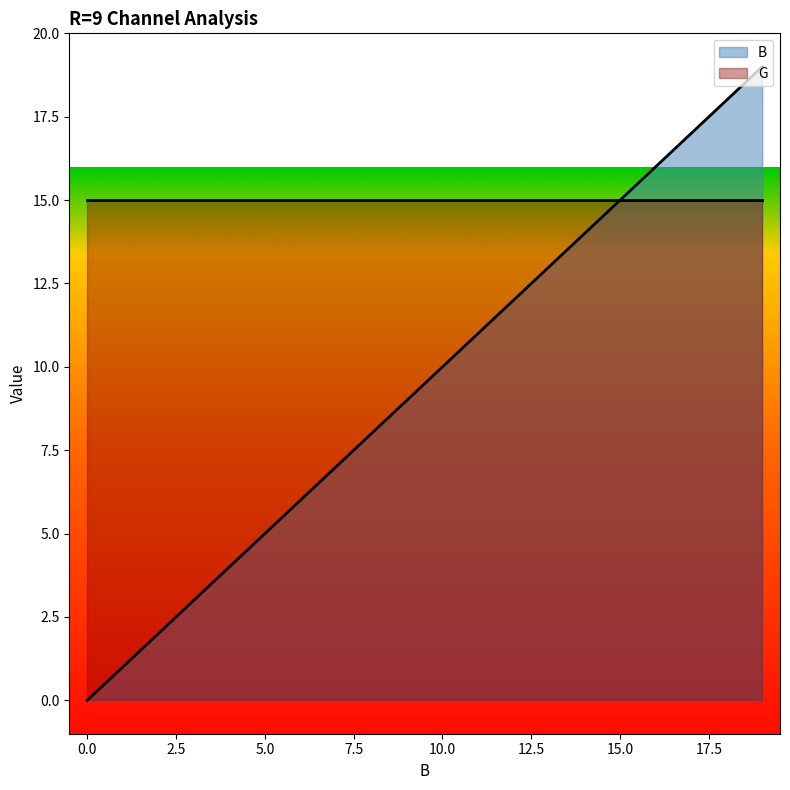

How many positive values are there?

19